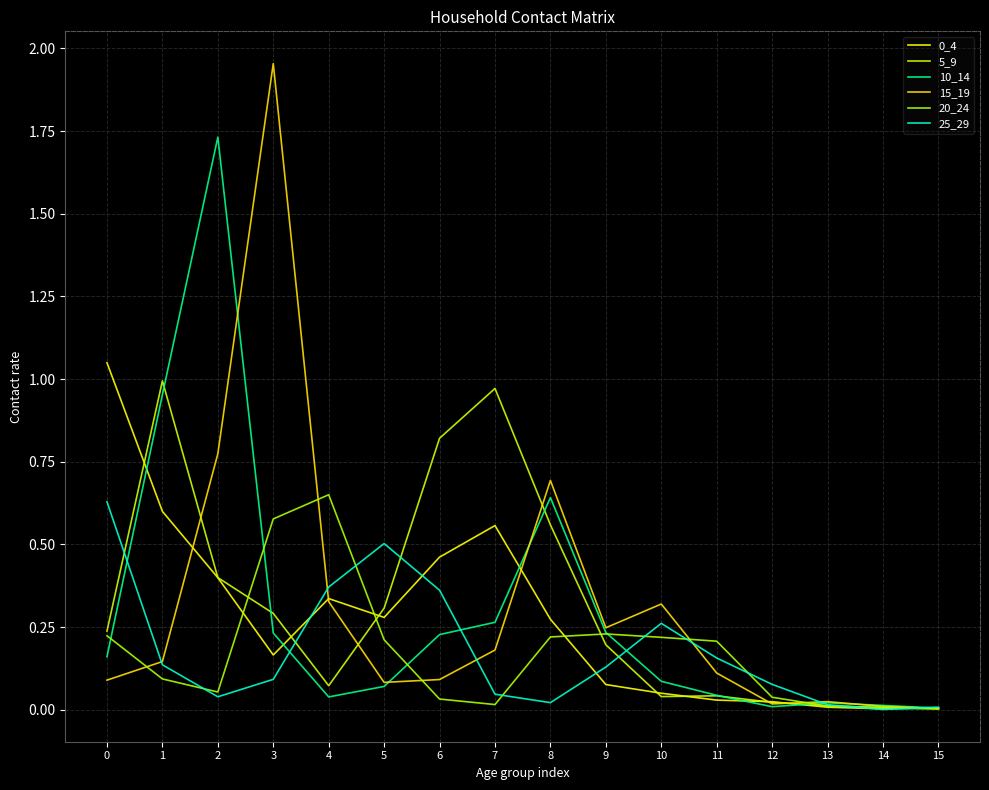

How many lines are shown in the chart?

6